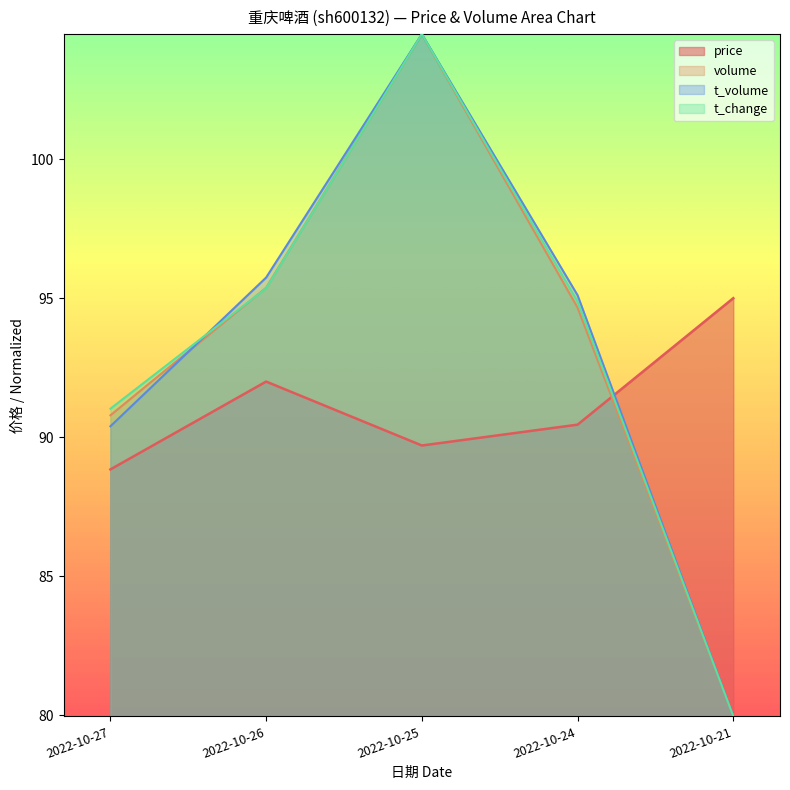

How many data points in t_change are above 94?

3